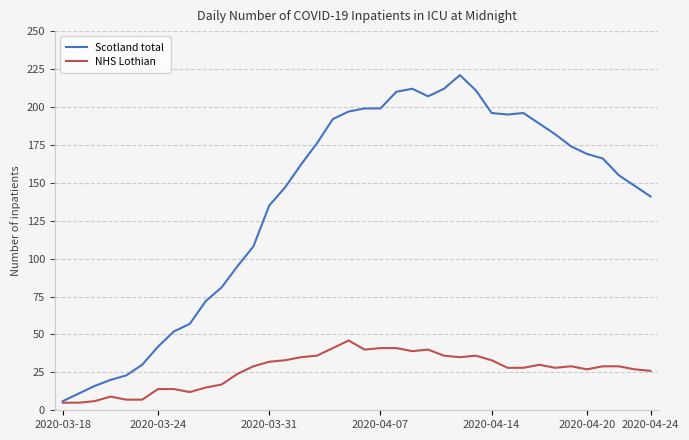

Which series has the largest total across all categories?

Scotland total